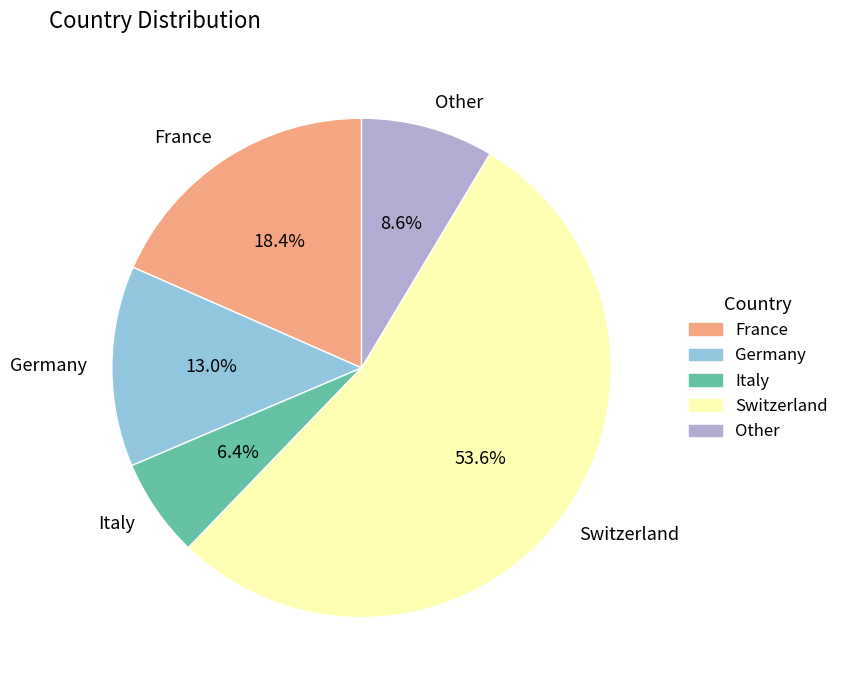

To the nearest percent, what is the average slice percentage?

20%